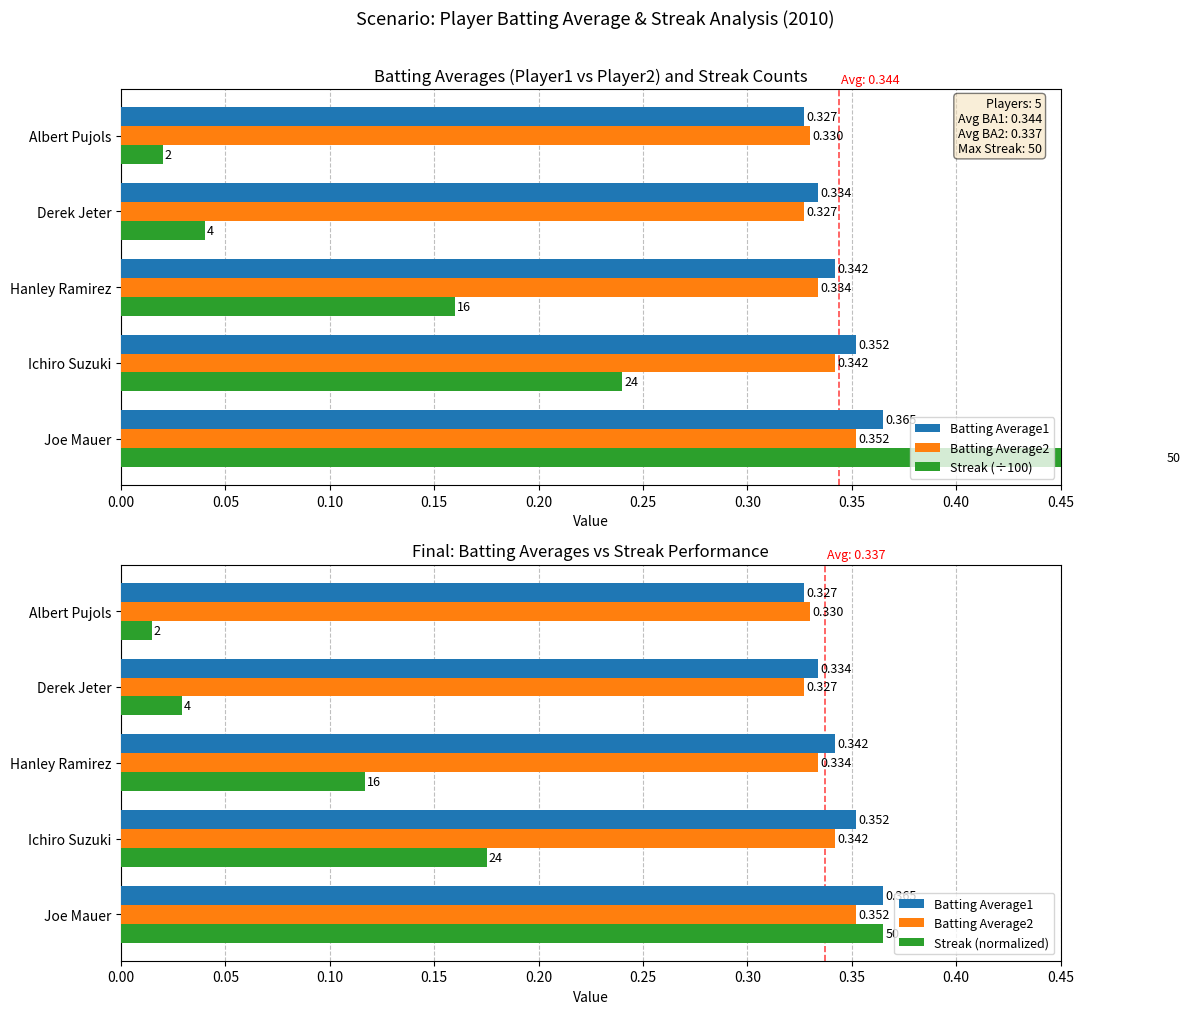

What is the average value of the Batting Average1 series?

0.3